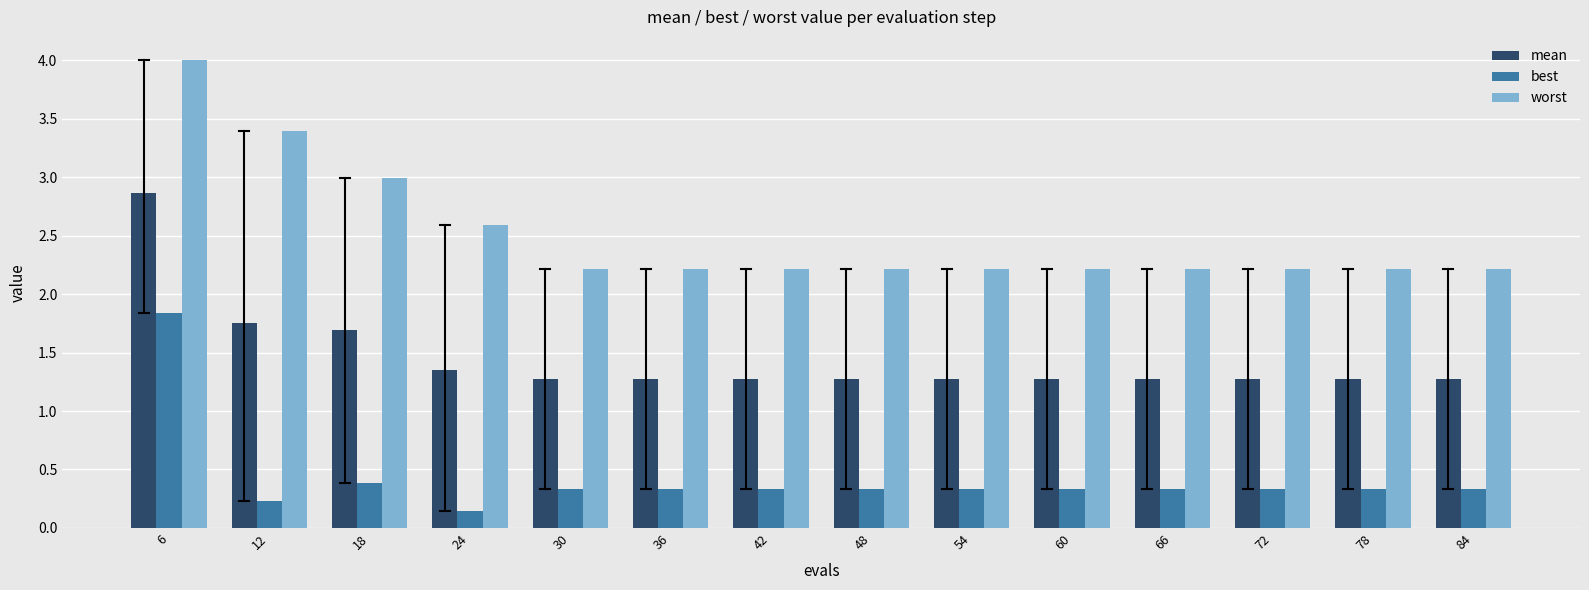

What is the difference between the highest and lowest values at 12?

3.2